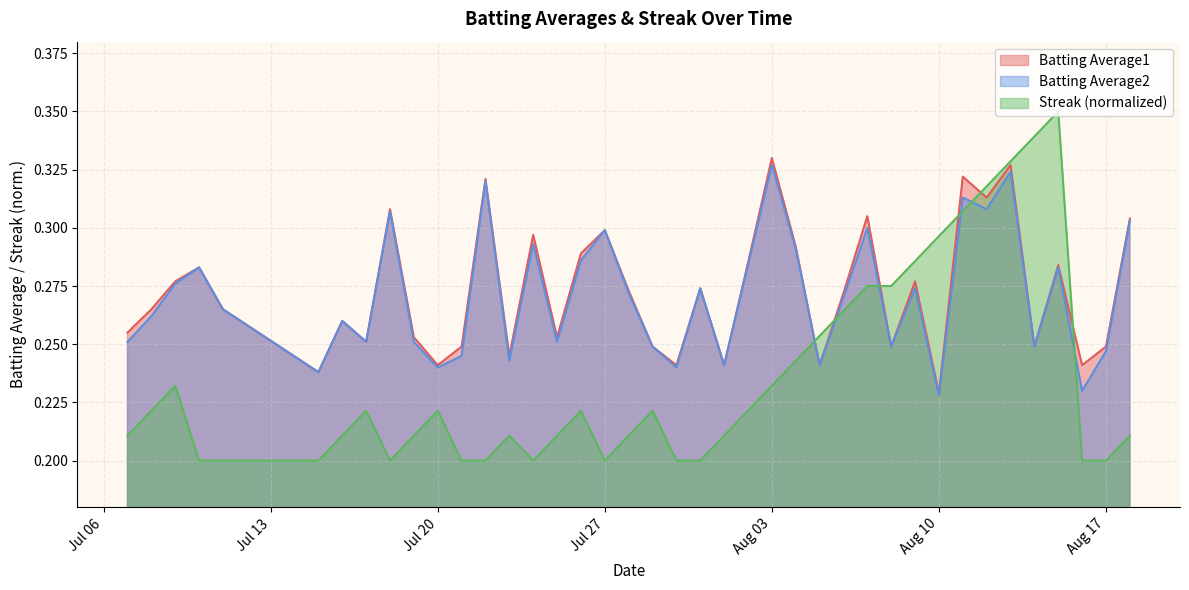

How many times do Batting Average2 and Streak (normalized) cross each other?

6